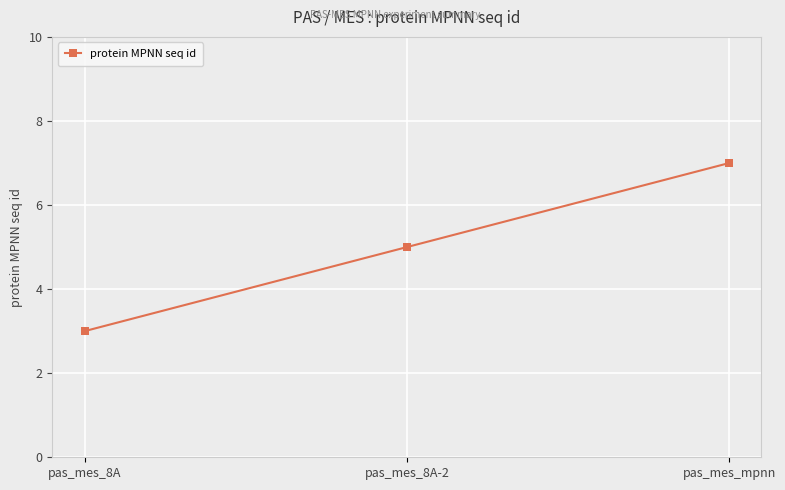

What is the difference between the maximum and second lowest values?

2